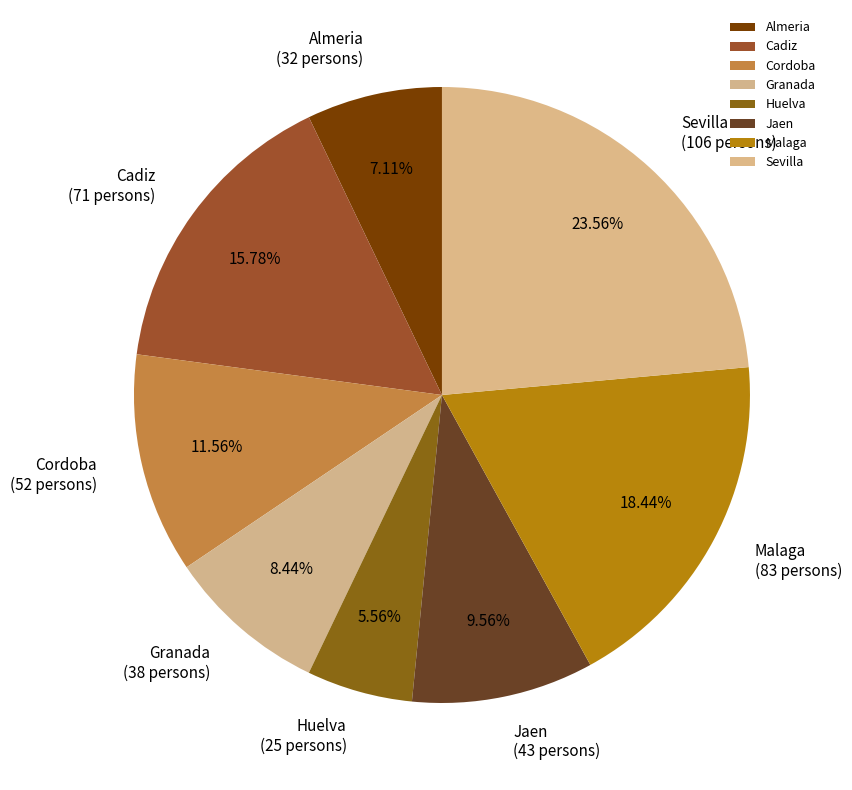

Is it true that Sevilla is 24% of the pie?

True